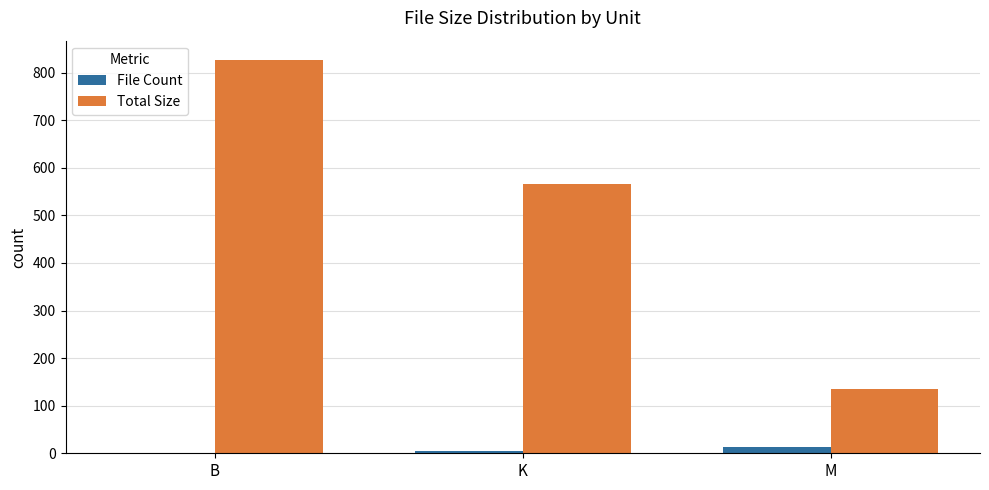

At which category is the sum across all series the highest?

B